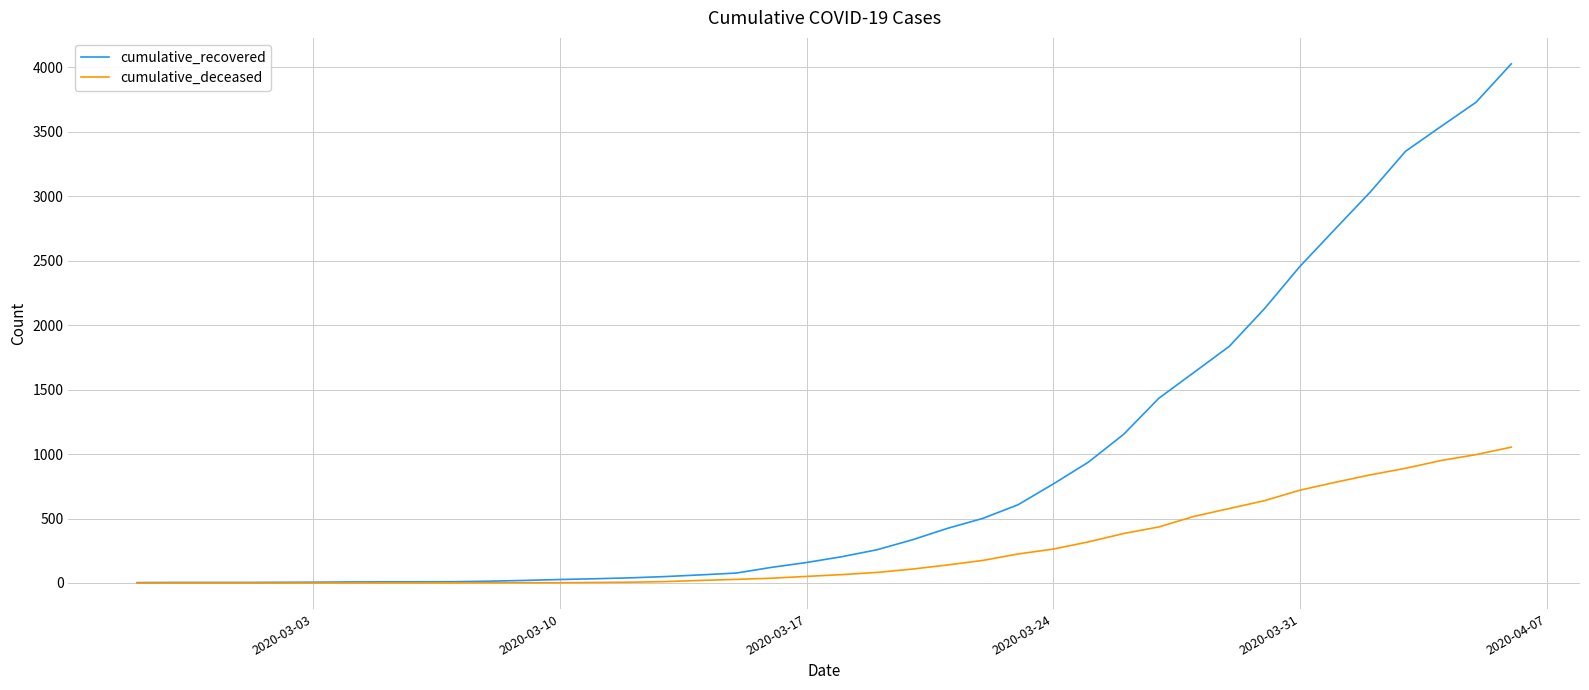

Which series has the largest total across all categories?

cumulative_recovered